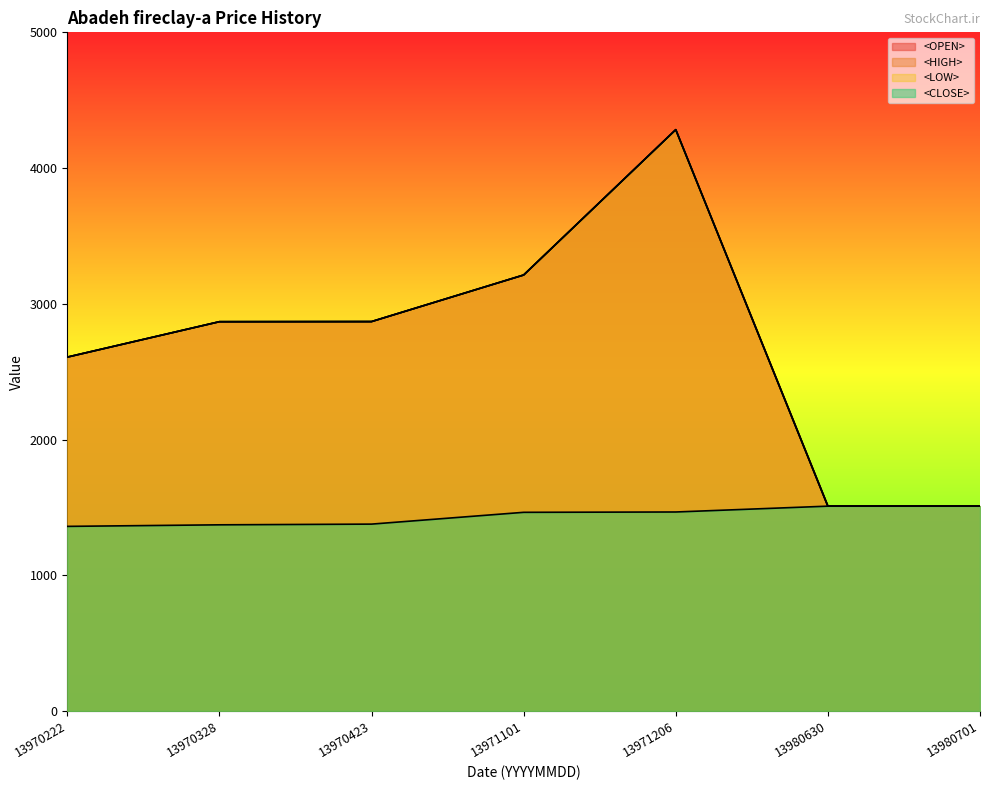

What is the greatest value displayed?

4283.0